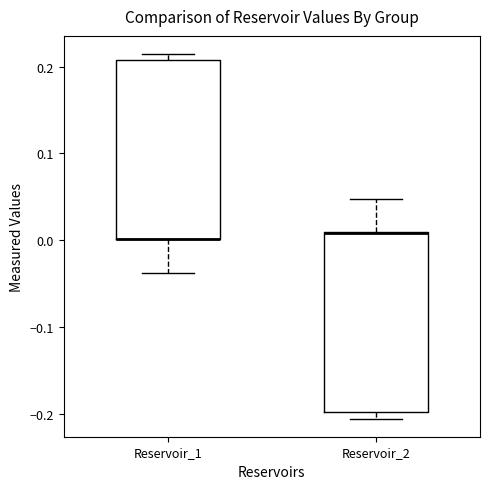

Reading left to right, read every box against the y-axis: the position of its median line, the range the box covers, and the ends of its whiskers. The values are not printed on the chart, so give them approximately, as read against the axis.

Reservoir_1: median 0.00 (drawn on the box's lower edge), box 0.00 to 0.21, whiskers -0.04 to 0.21 (just above the box's upper edge)
Reservoir_2: median 0.01 (drawn on the box's upper edge), box -0.20 to 0.01, whiskers -0.21 to 0.05